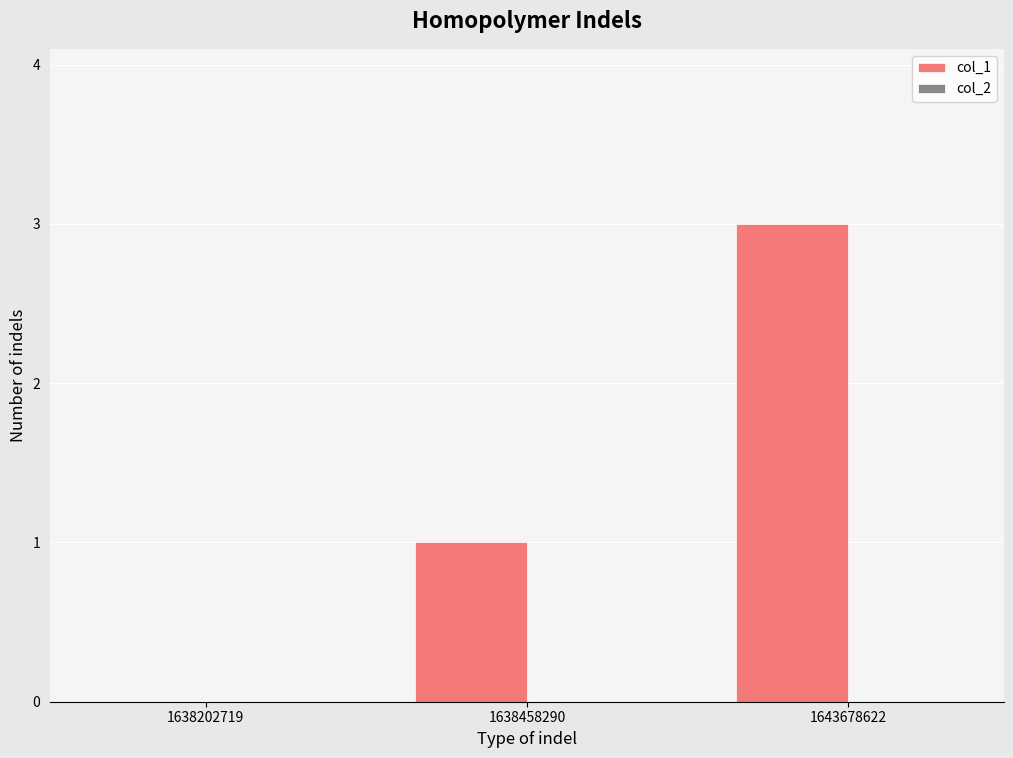

Is it true that the value at 1643678622 is 1?

False